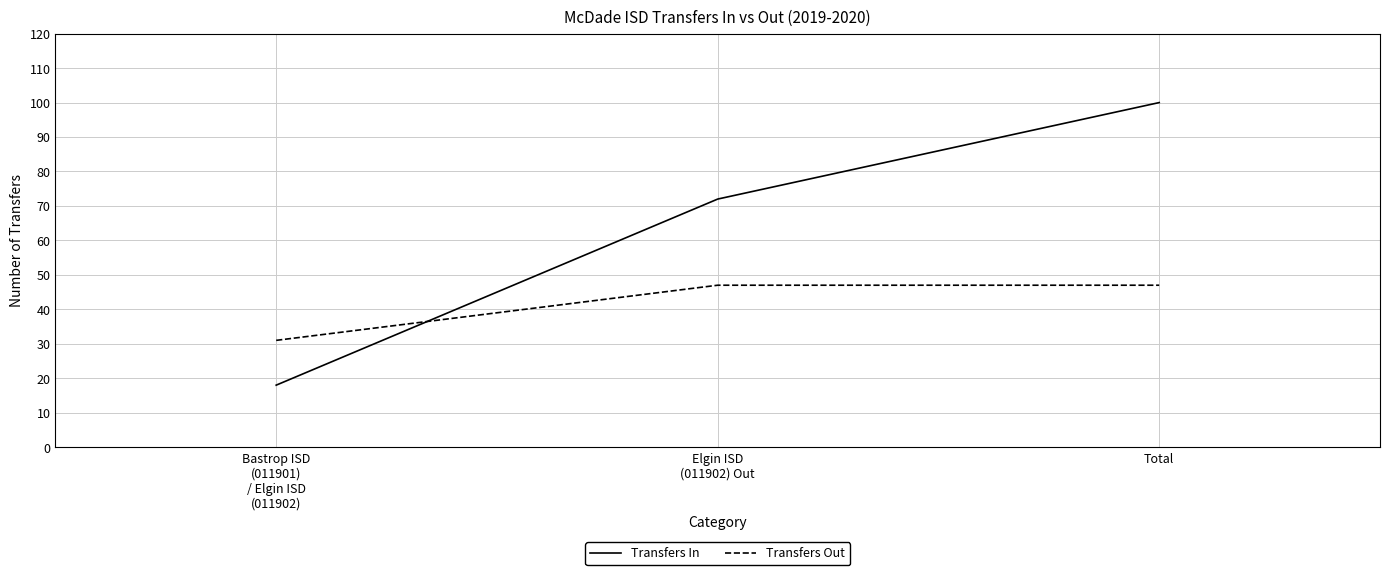

Count the number of categories in the chart.

3